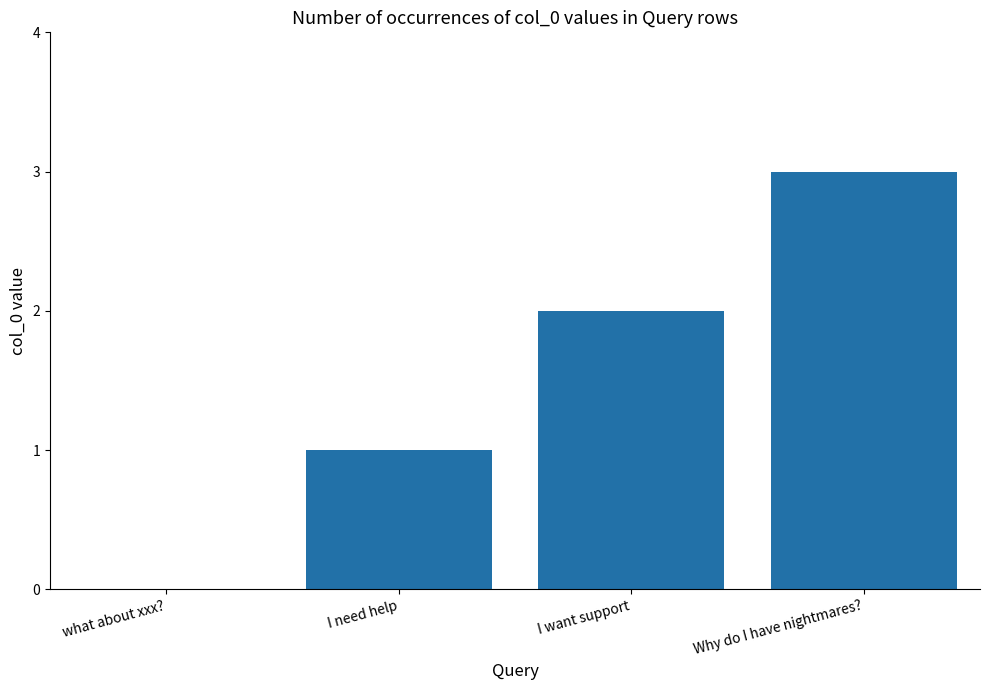

Read the value at Why do I have nightmares?.

3